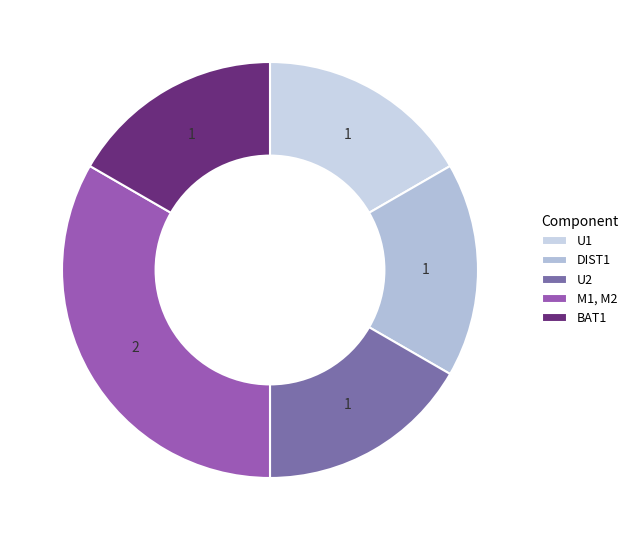

Which category has the biggest portion of the pie?

M1, M2